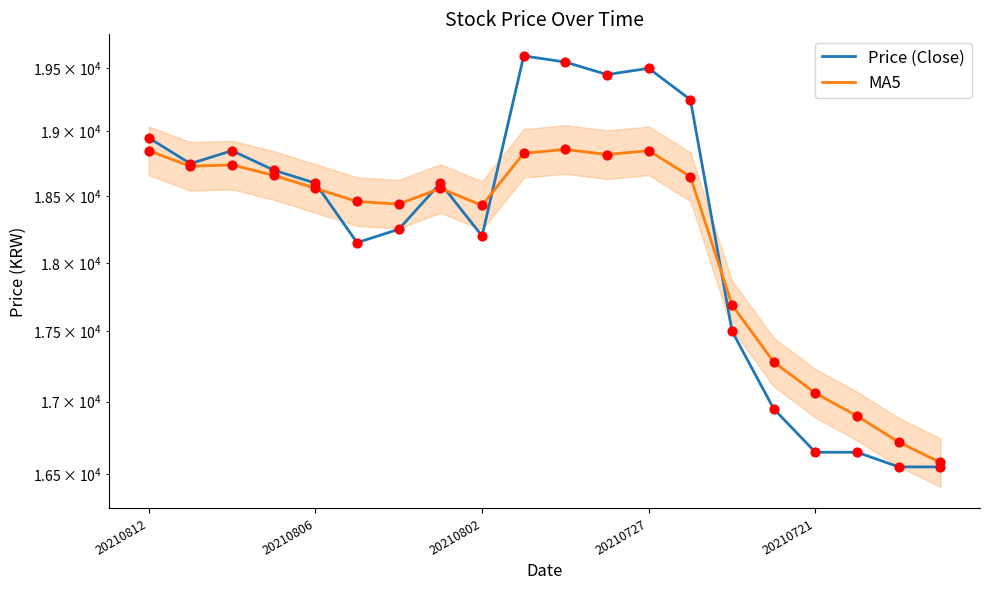

Is the value of Price (Close) at 5 greater than the value of MA5 at 20210802?

No